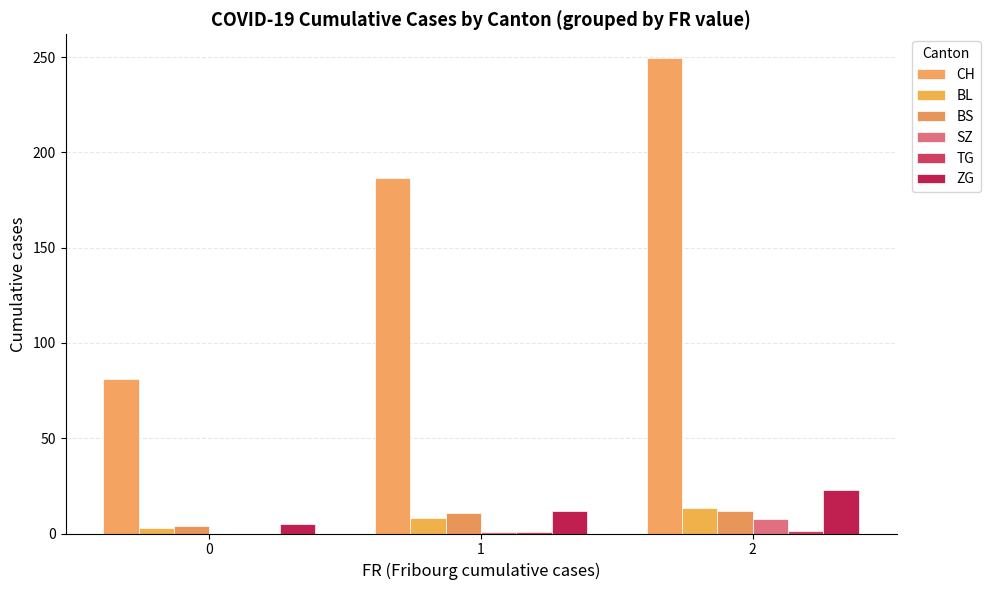

At how many categories does at least one series exceed 26?

3